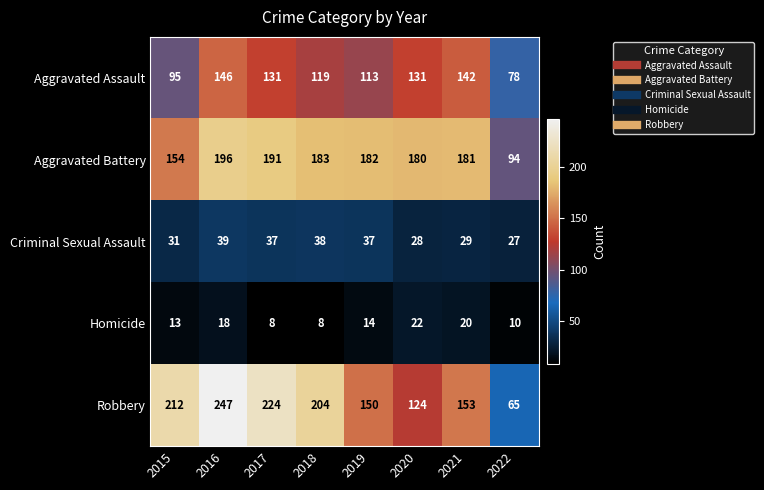

Where is Criminal Sexual Assault nearest to the value 33?

2015